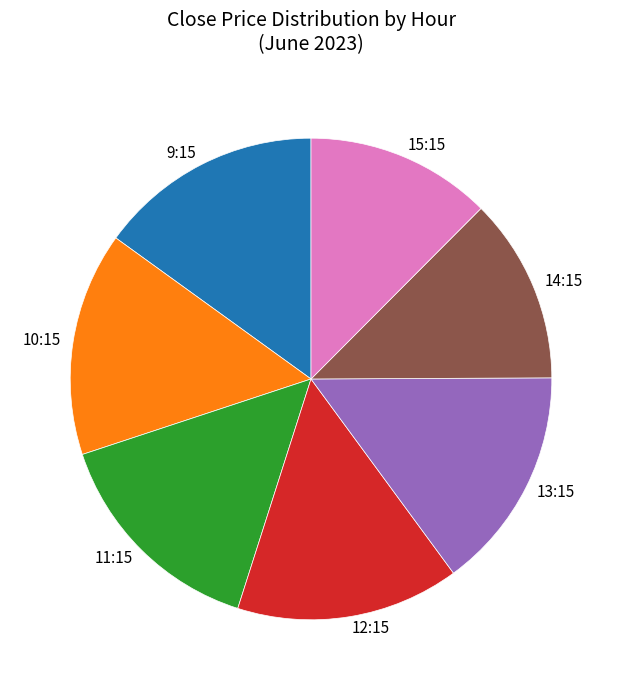

Is there a majority slice in this chart?

No